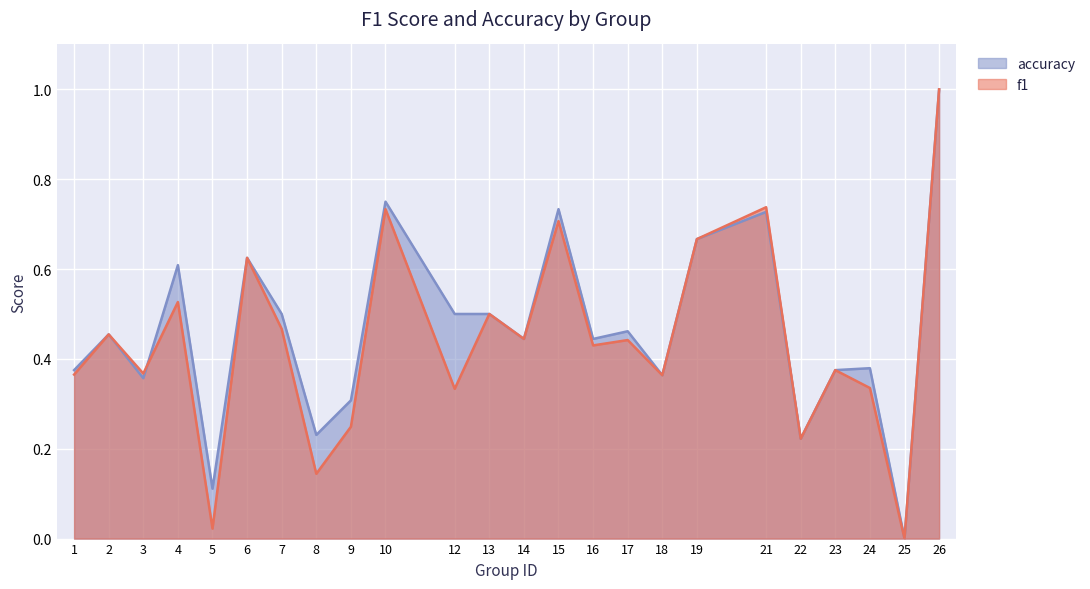

Where is the first local maximum for accuracy?

2